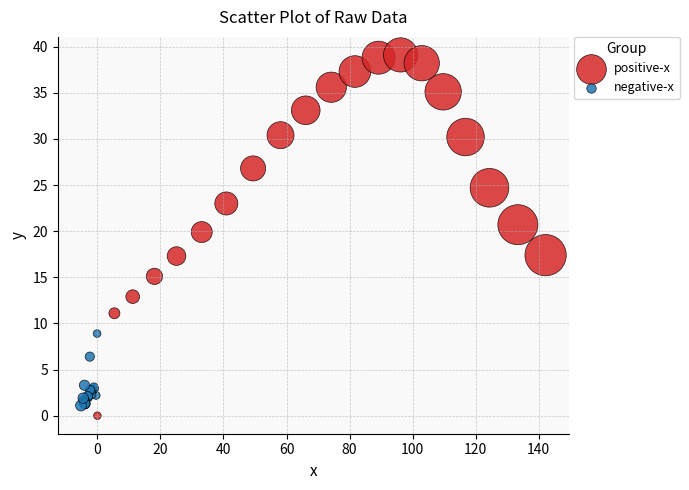

Which series reaches the minimum Y coordinate?

positive-x